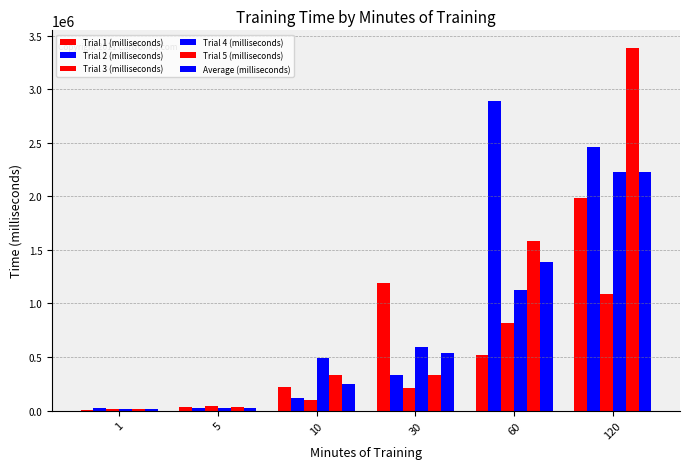

The value of Trial 3 (milliseconds) at 30 is 208010.0. True or false?

True